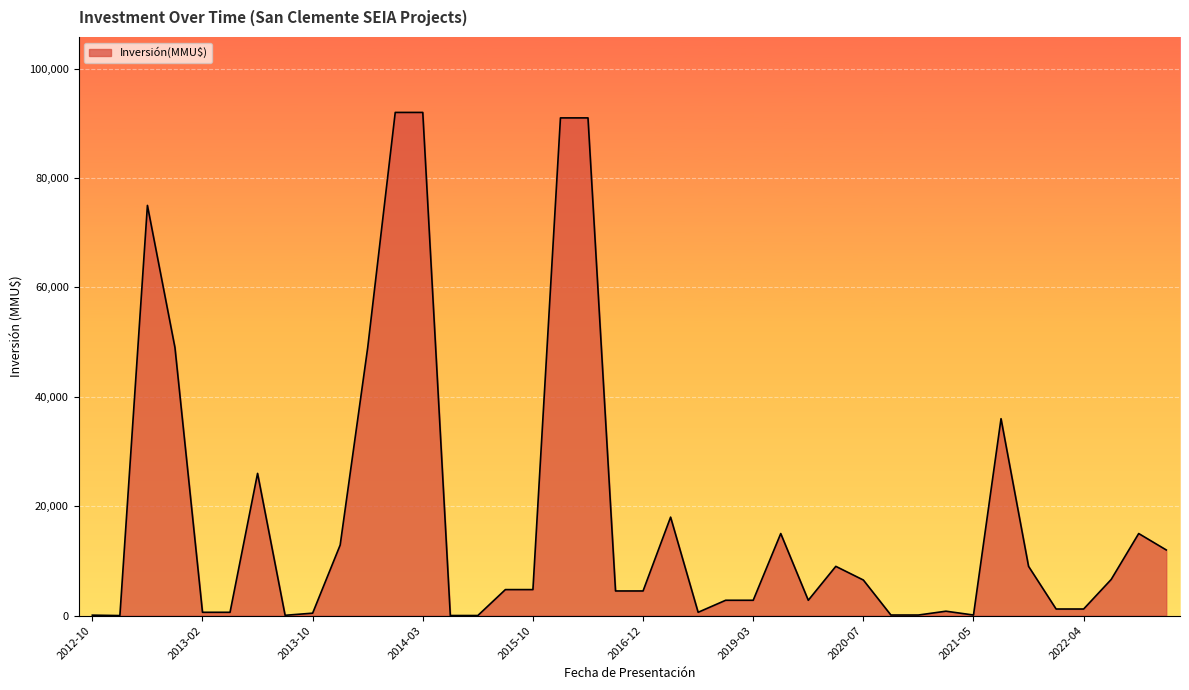

What is the greatest value displayed?

92000